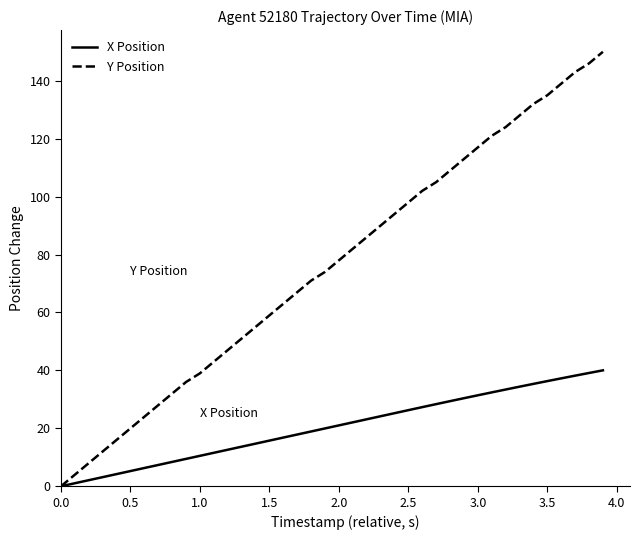

Which series has the widest spread of values?

Y Position